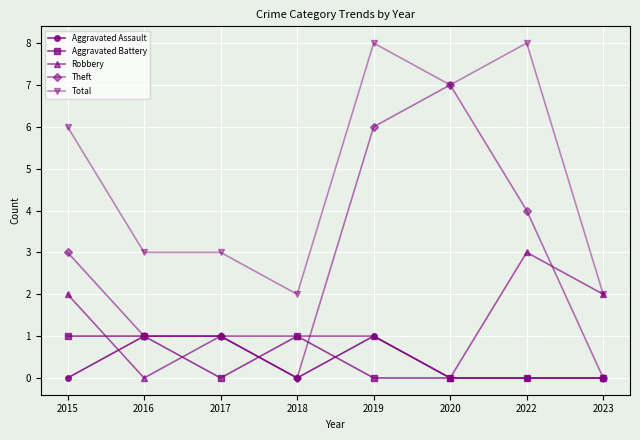

True or false: Total and Aggravated Assault cross at least once.

False